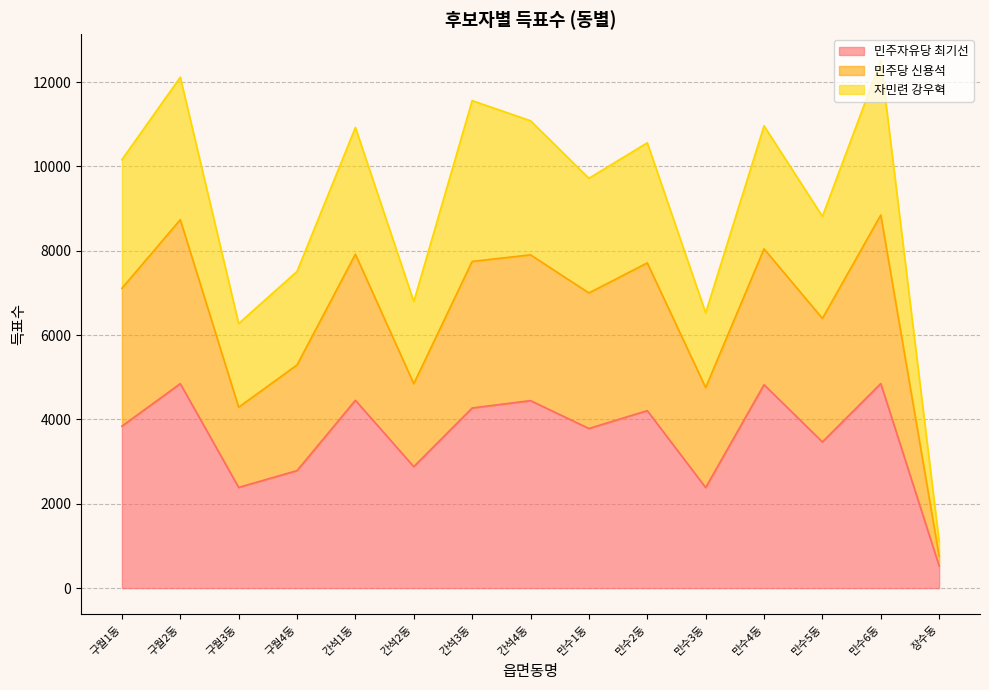

Does the chart display data point markers on the line(s)?

No